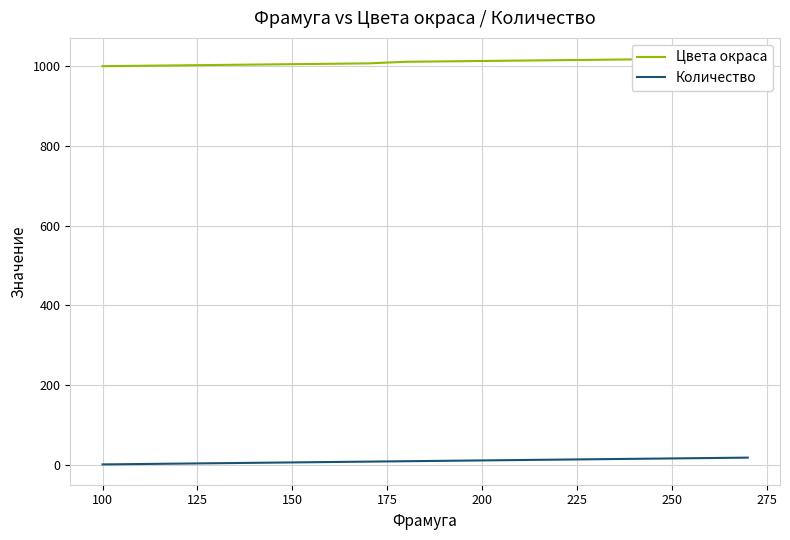

What is the difference between the maximum and minimum values in the Количество series?

17